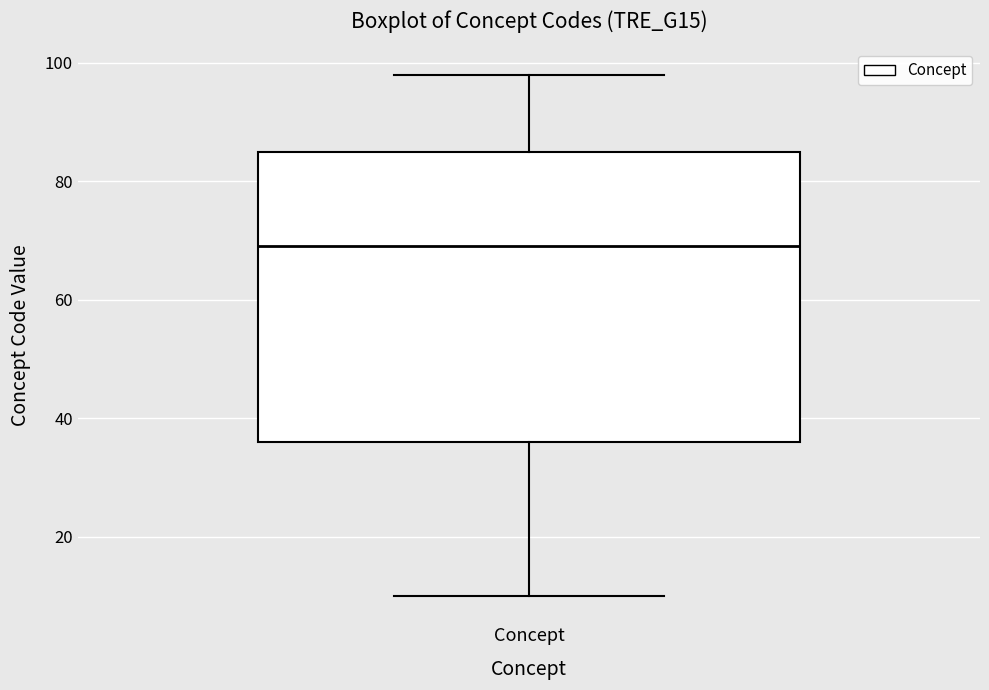

Read this box plot against the y-axis: the position of the median line, the range covered by the box, and the ends of both whiskers. The values are not printed on the chart, so give them approximately, as read against the axis.

median 70, box 36 to 86, whiskers 10 to 98